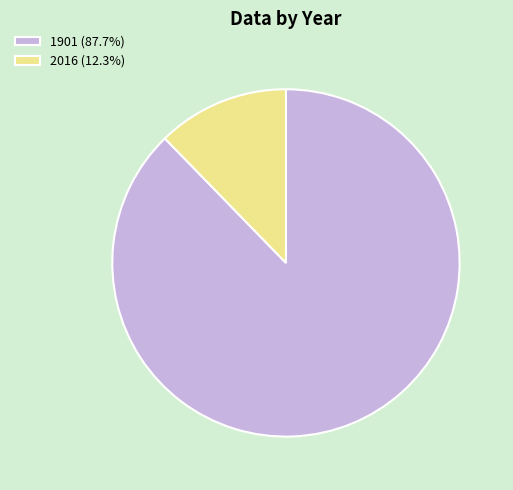

Combined, do 1901 (87.7%) and 2016 (12.3%) account for over 50%?

Yes